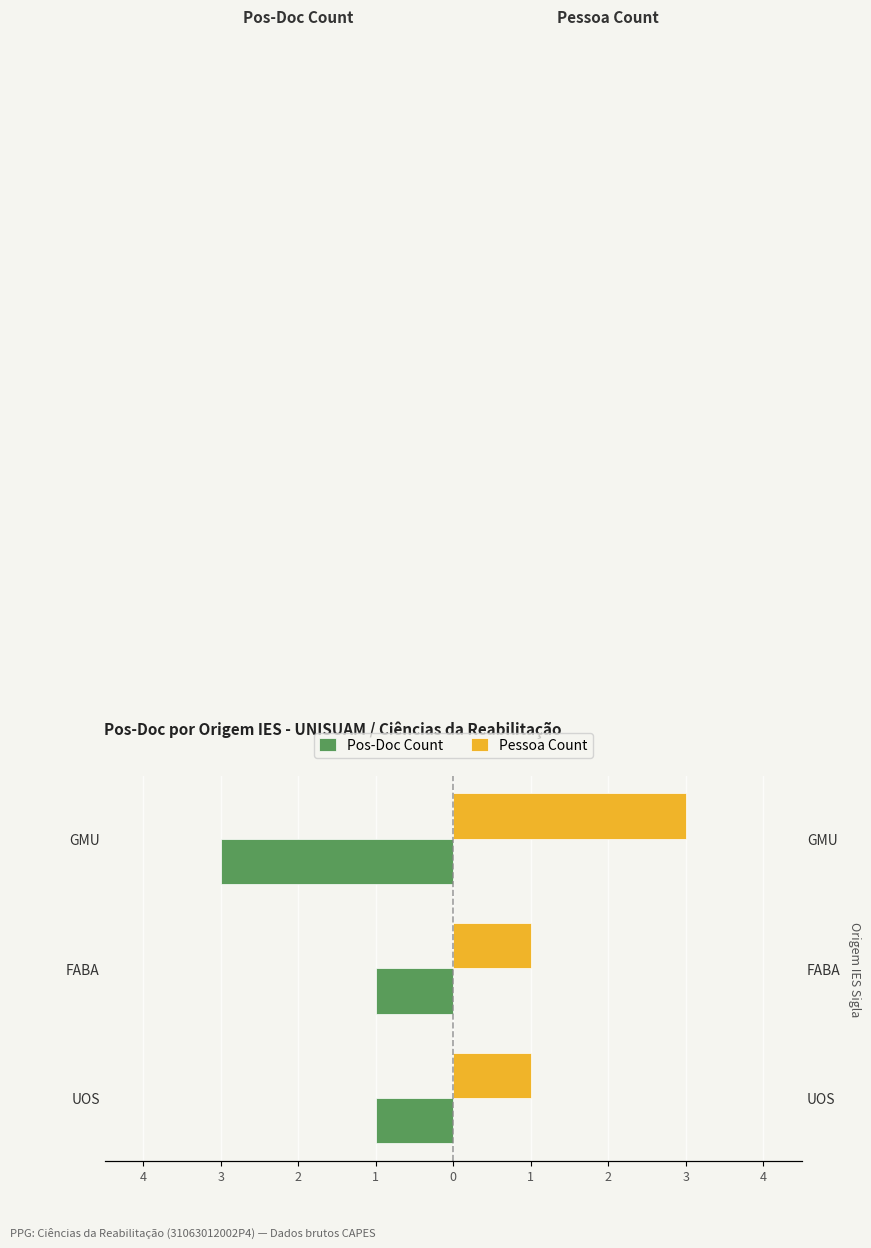

What is the value of the Pos-Doc Count bar at the 3rd from the left?

-3